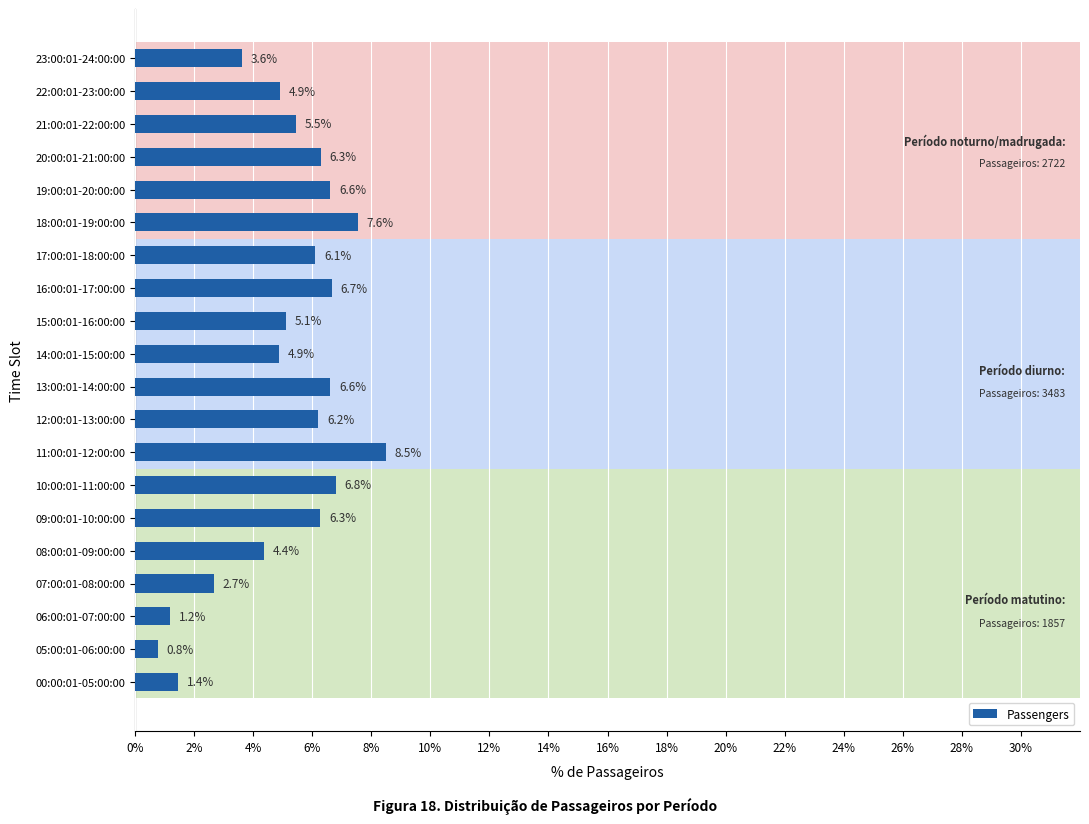

How many values are below 6?

10